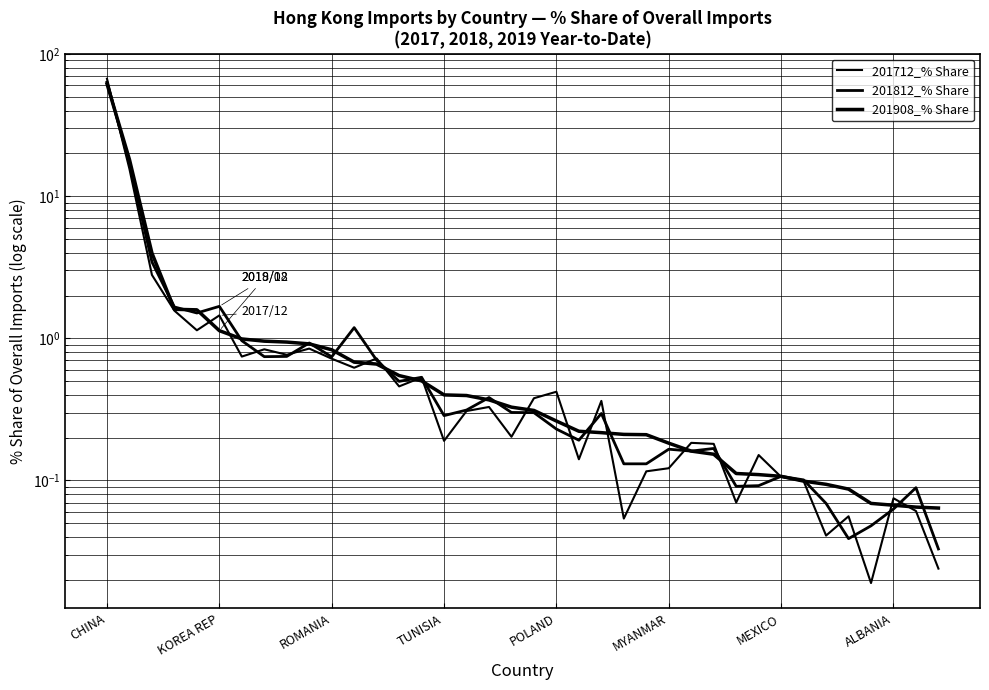

How many distinct data groups are displayed?

3